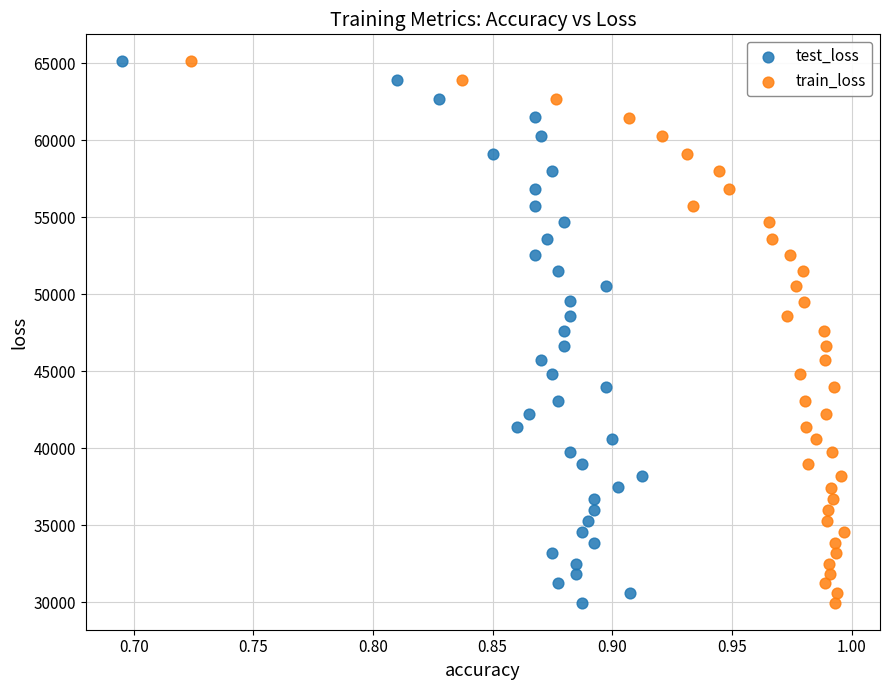

Which series has the largest Y range (max minus min)?

test_loss